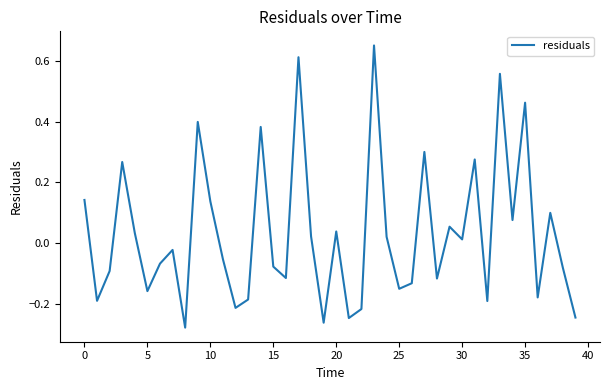

What is the difference between the maximum and minimum values?

0.9